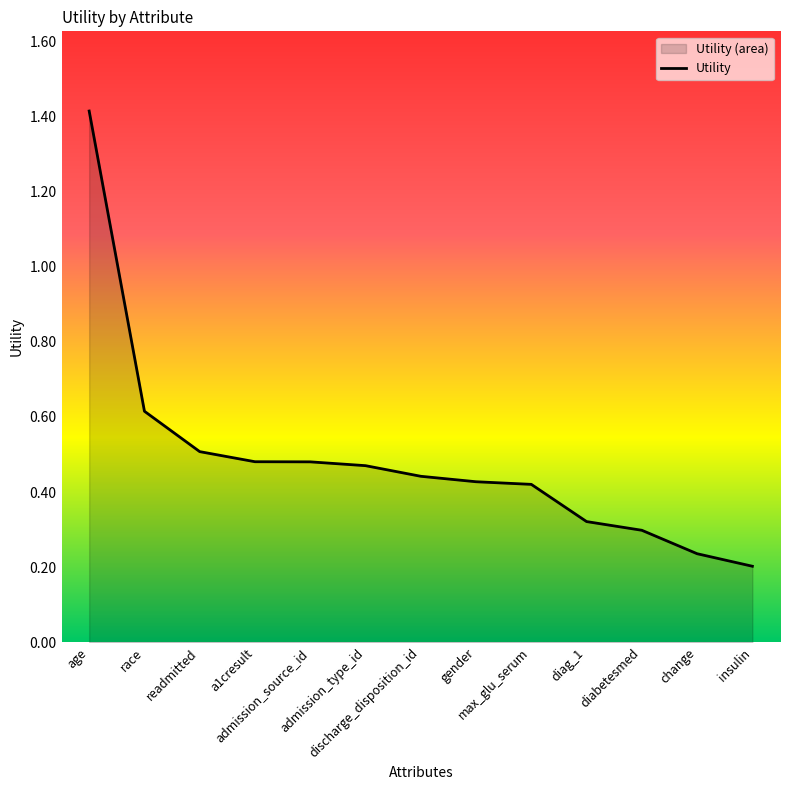

How many series are shown in this chart?

1